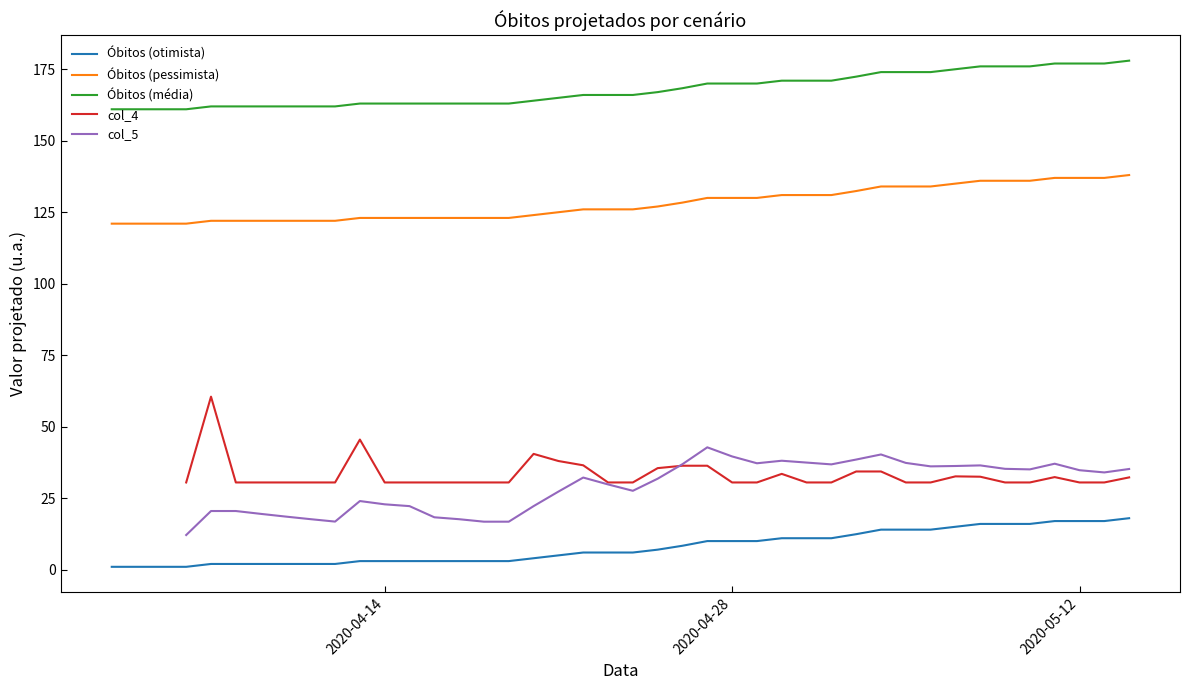

What is the maximum value for Óbitos (otimista)?

18.0